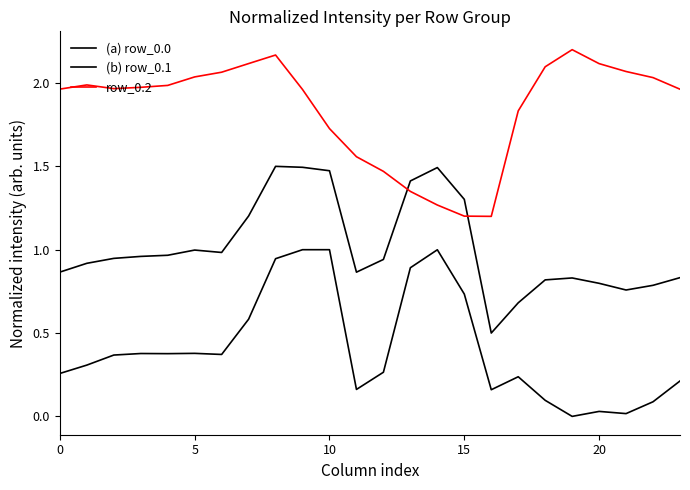

Does the chart display data point markers on the line(s)?

No